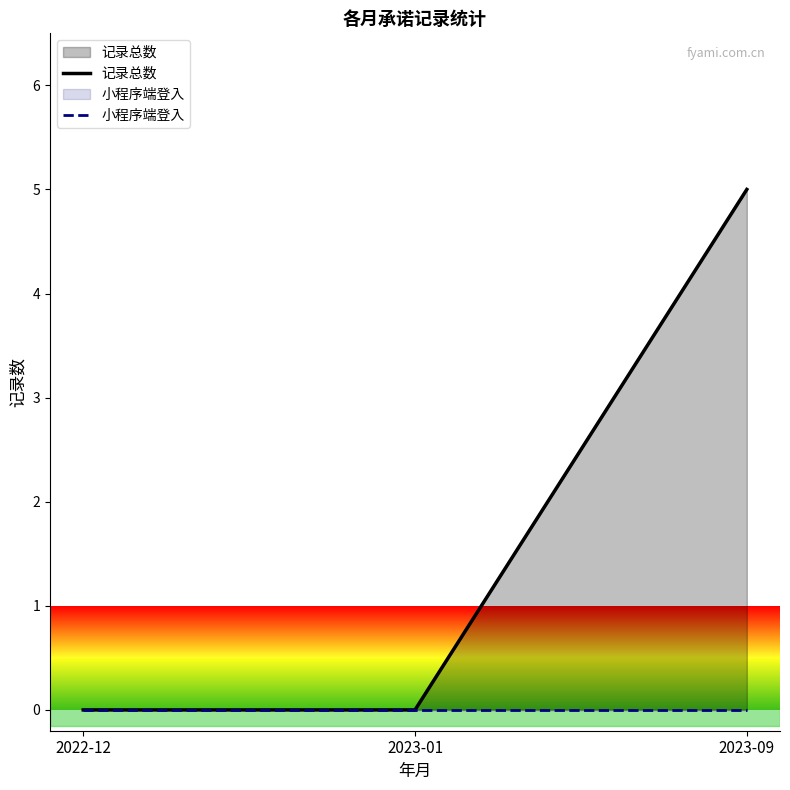

Count the 记录总数 values in the range 0 to 5.

3